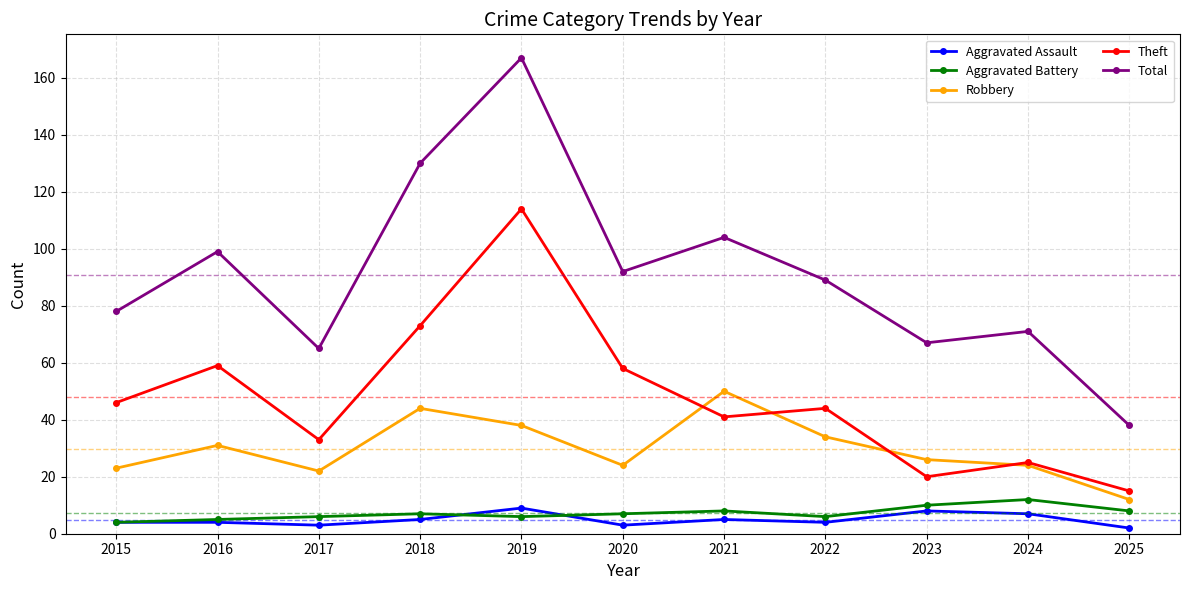

What is the greatest value displayed?

167